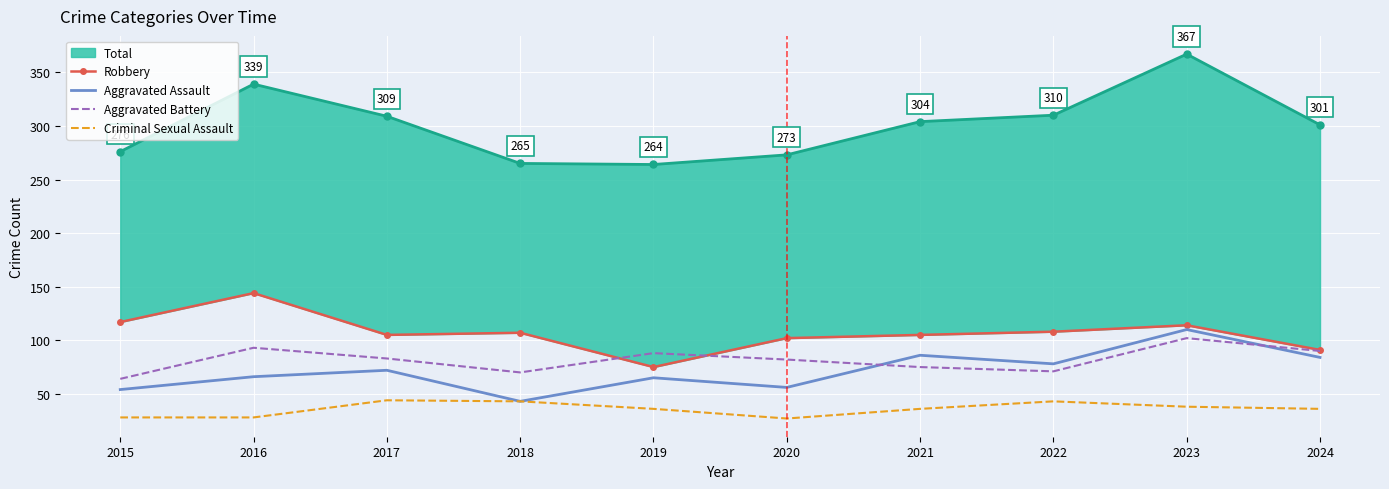

Where does the Criminal Sexual Assault series first go above 36?

2017